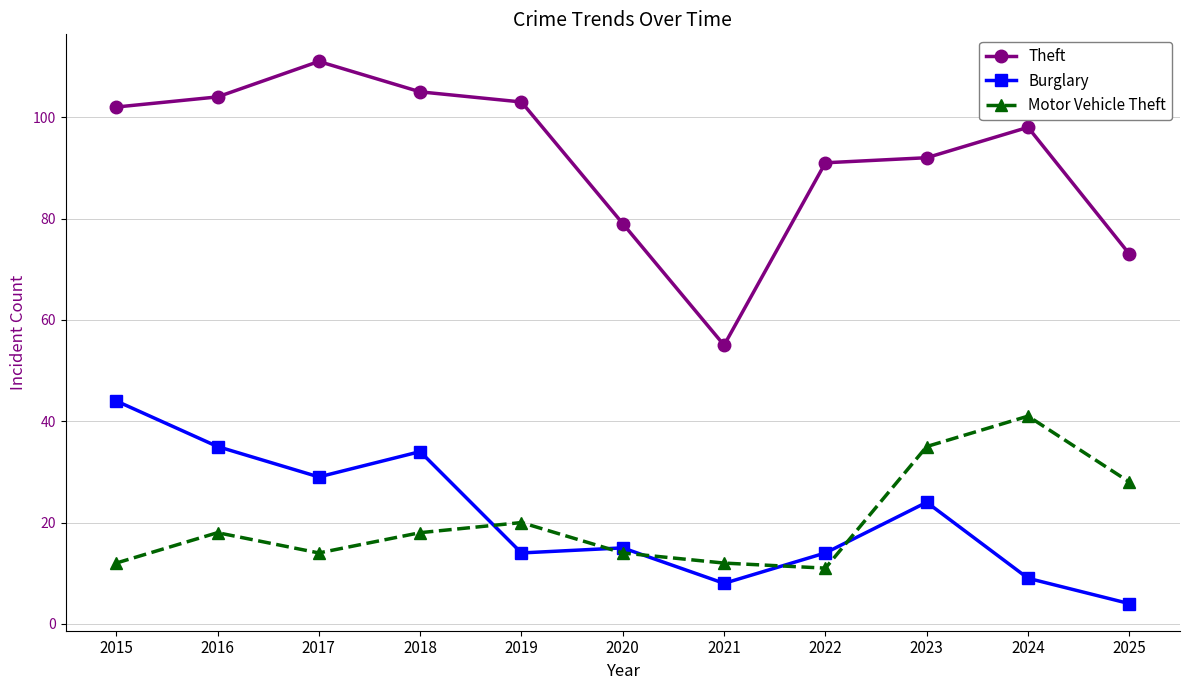

What is the value of the Theft point at the 2nd from the left?

104